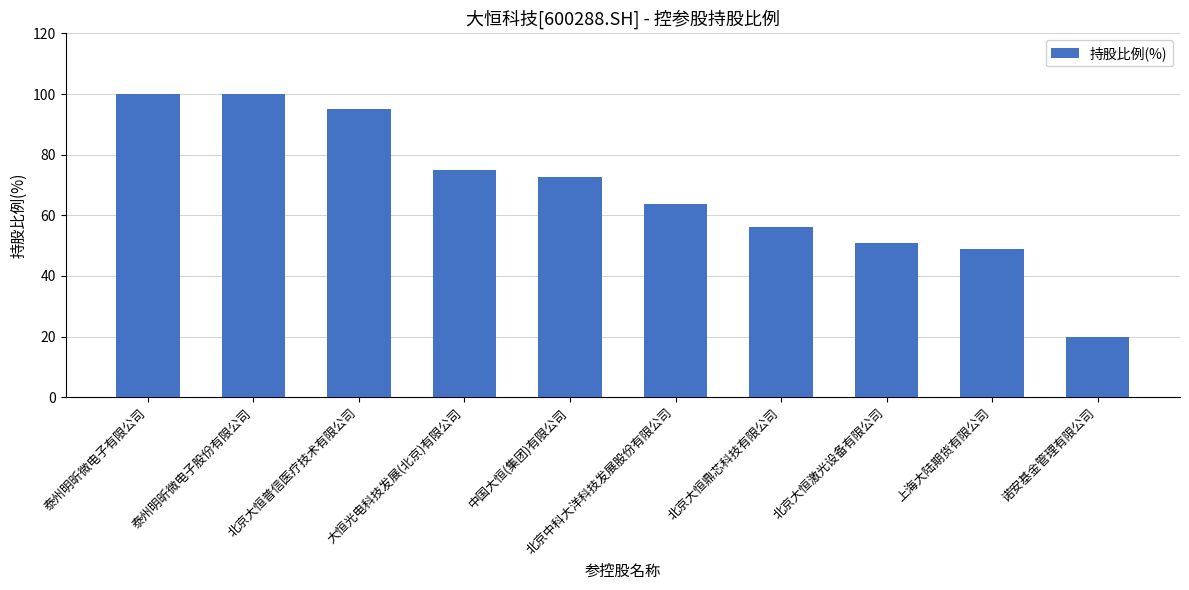

At which label does the data first exceed 72?

泰州明昕微电子有限公司